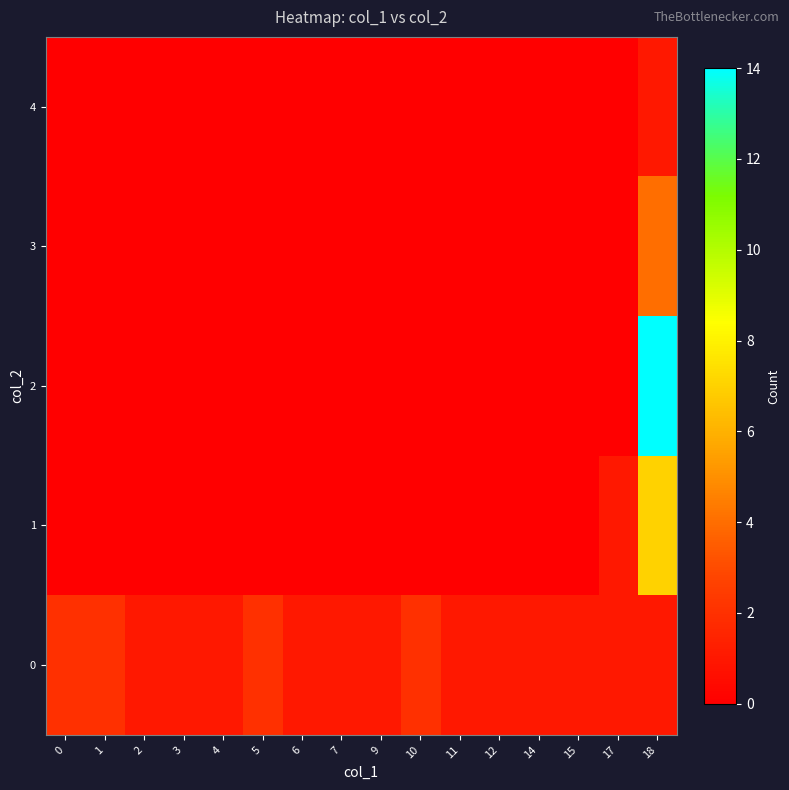

Which series has the largest range (max minus min)?

2